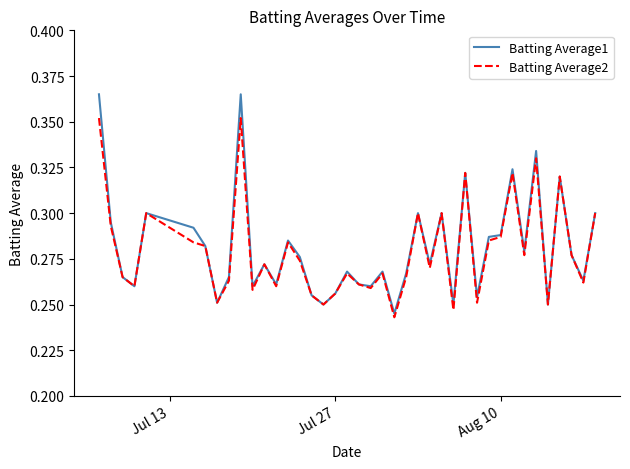

List the series in order of their peak value, lowest first.

Batting Average2, Batting Average1